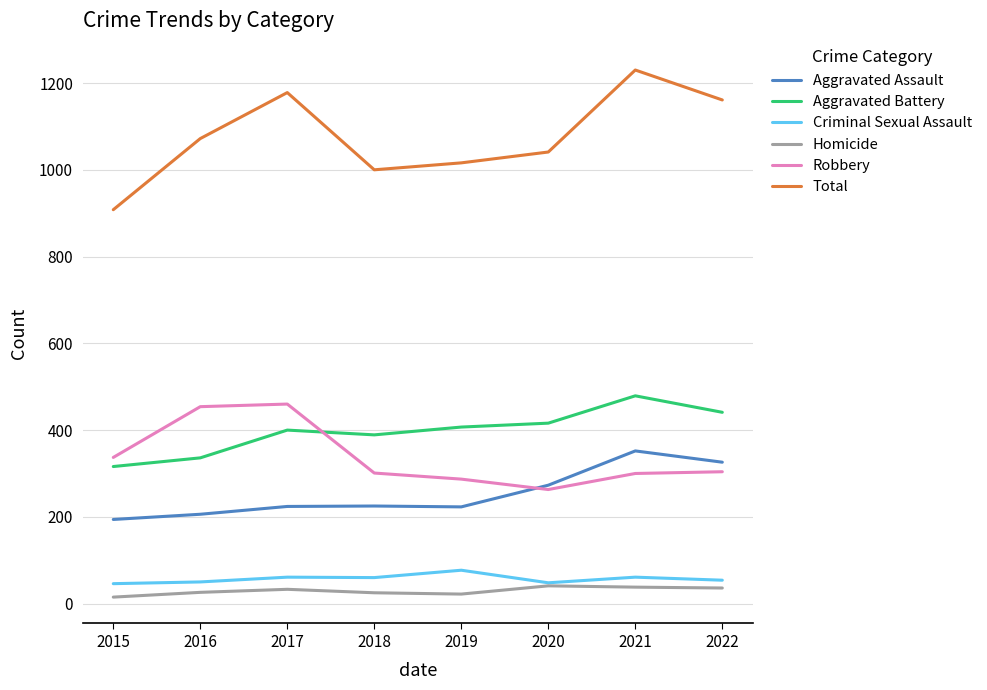

What is the maximum value shown in the chart?

1230